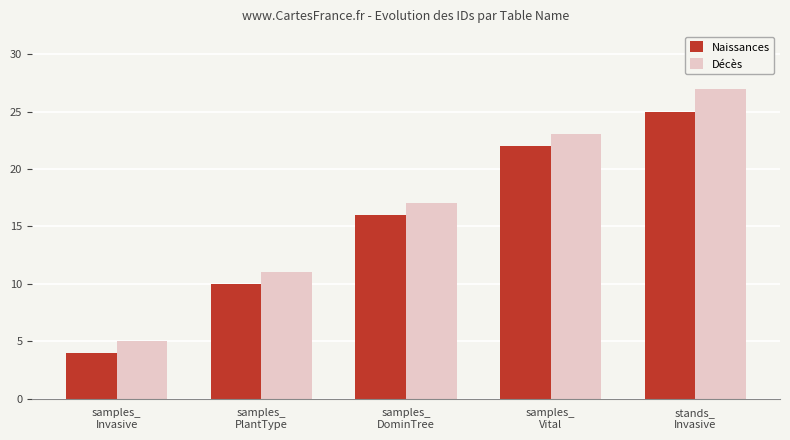

The value of Décès at samples_
DominTree is 25. True or false?

False